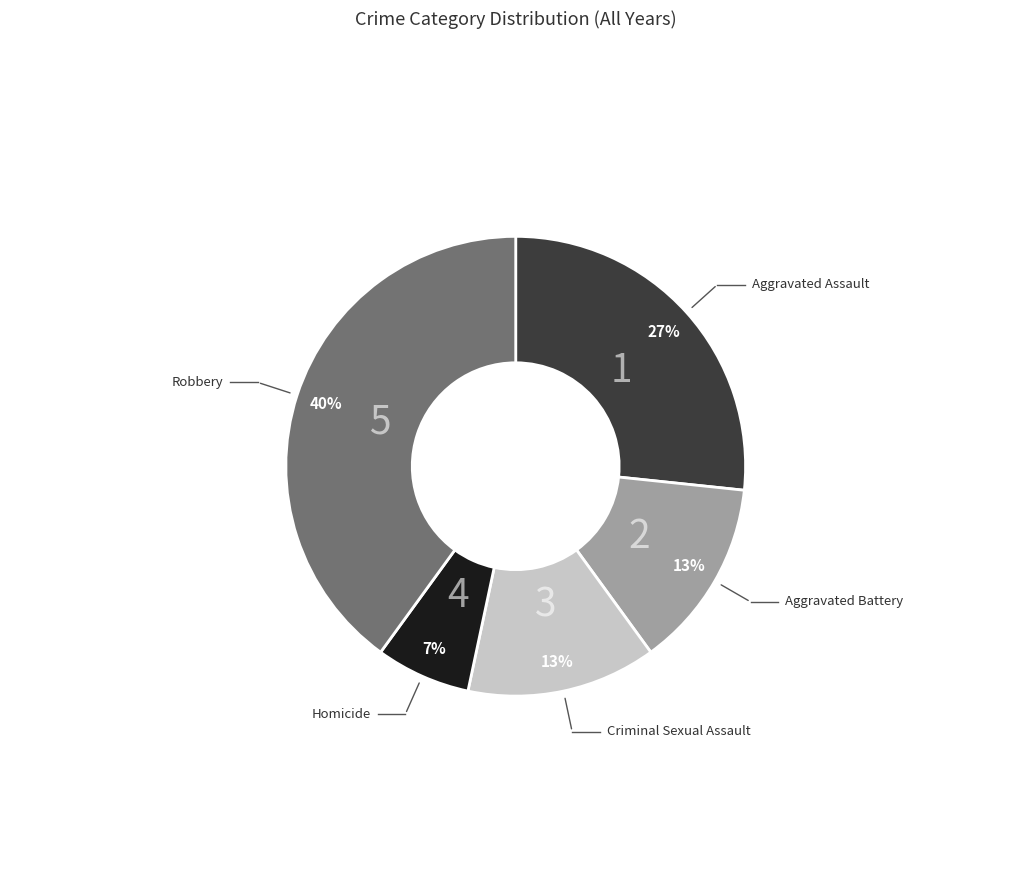

To the nearest percent, what is the average slice percentage?

20%